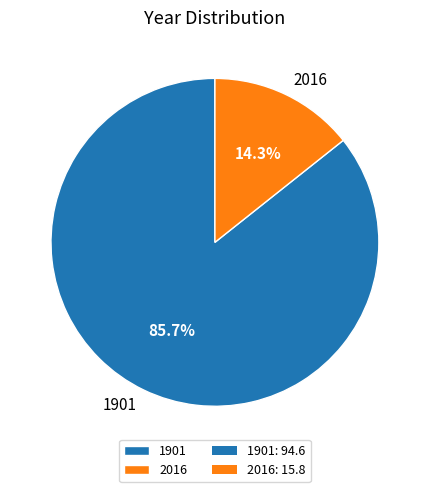

The 2016 slice represents 6% of the pie. True or false?

False